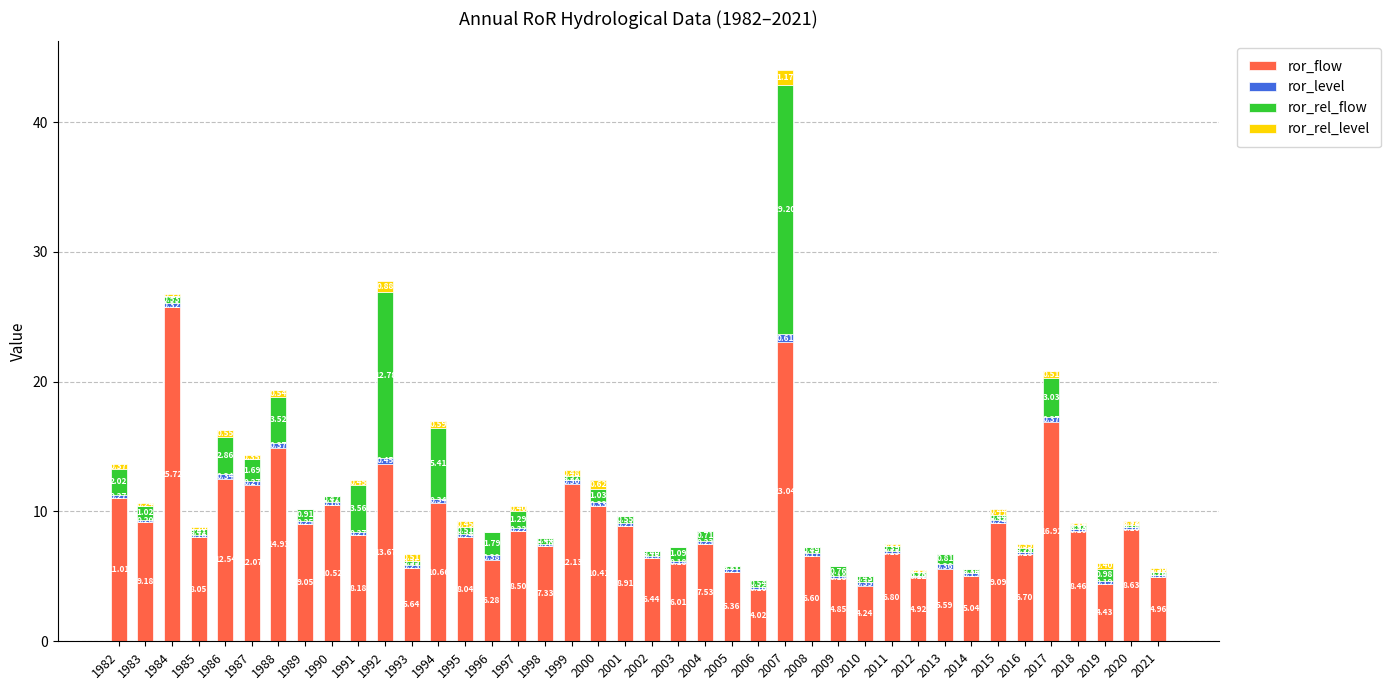

At which category is the sum across all series the highest?

2007